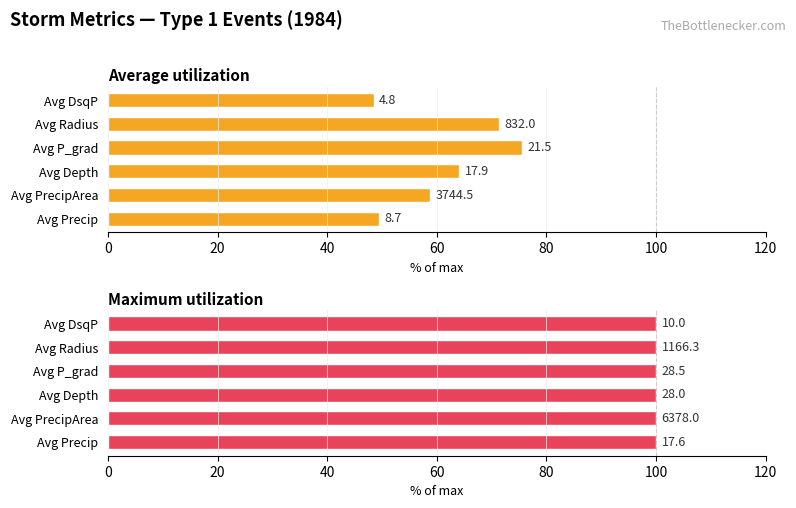

Which series has the largest range (max minus min)?

Average utilization